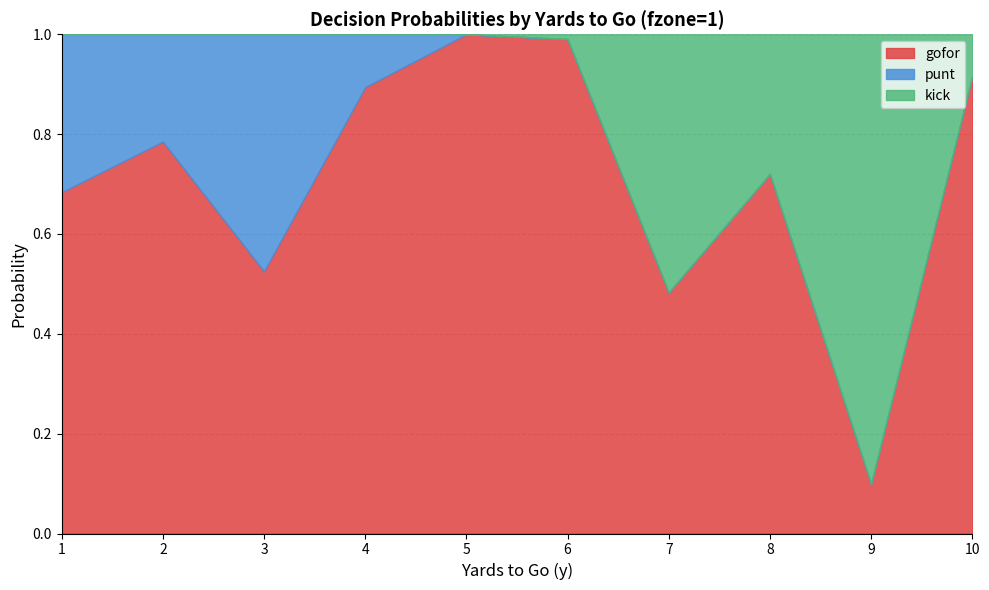

At which category does kick reach its first local peak?

7